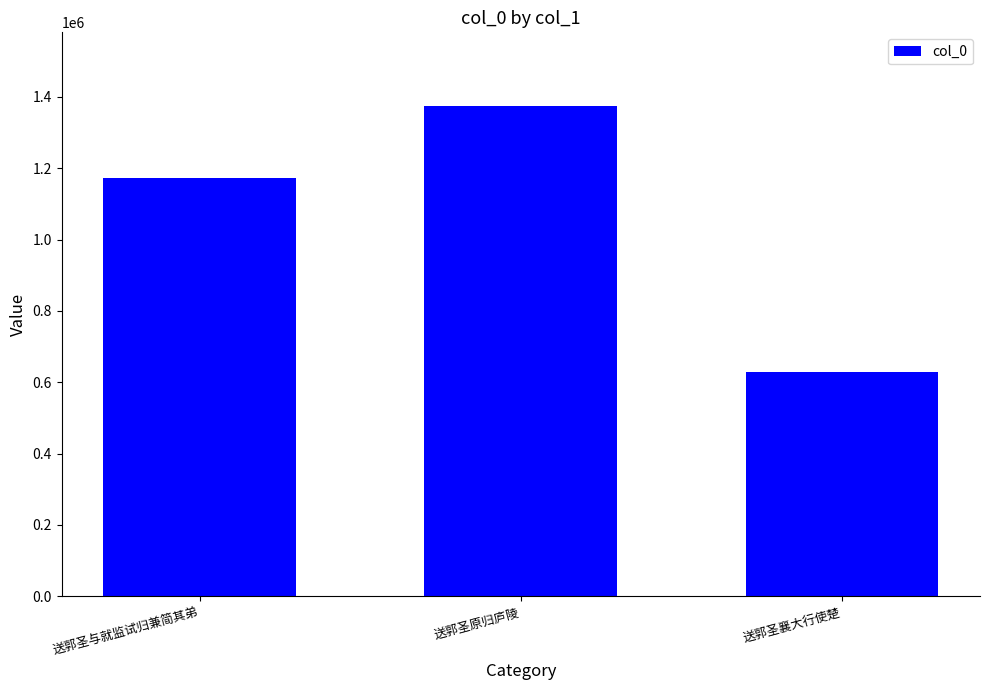

Count the values in the range 629131 to 1374493.

3